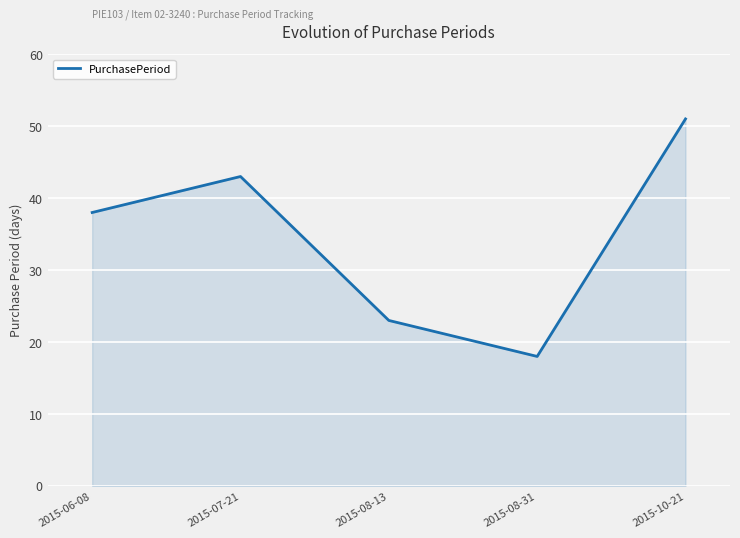

Rank the categories by value from highest to lowest.

2015-10-21, 2015-07-21, 2015-06-08, 2015-08-13, 2015-08-31